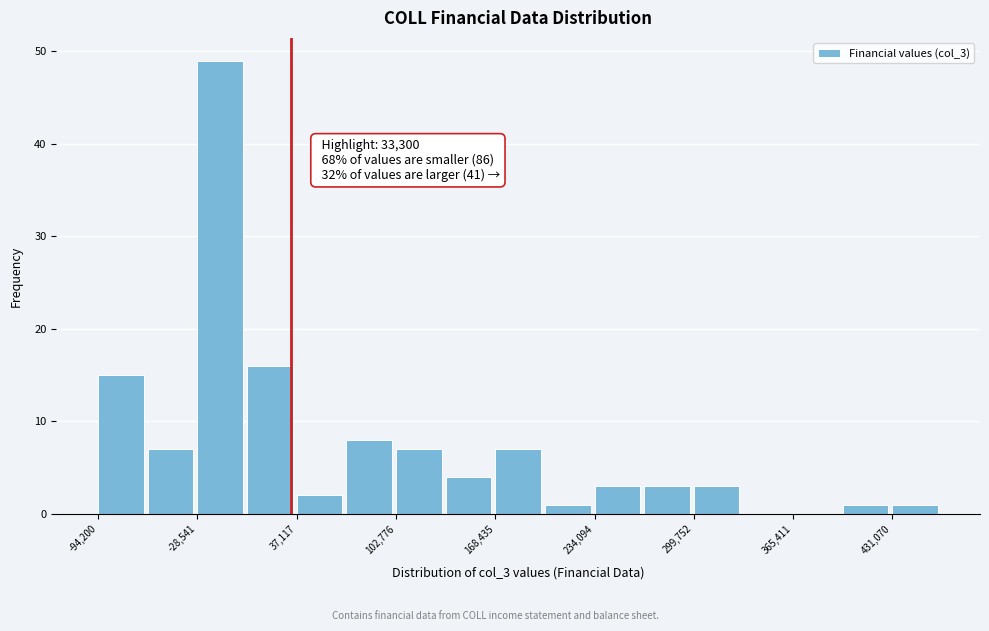

Around what value on the x-axis is the tallest bar? Give the approximate position of its centre, as read against the axis.

-10000